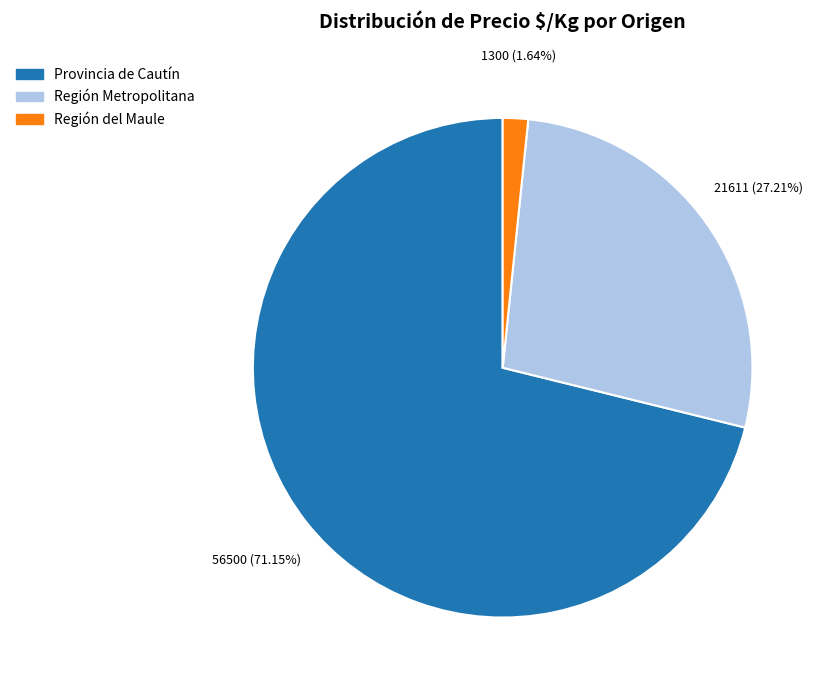

Does Provincia de Cautín represent more than half of the total?

Yes